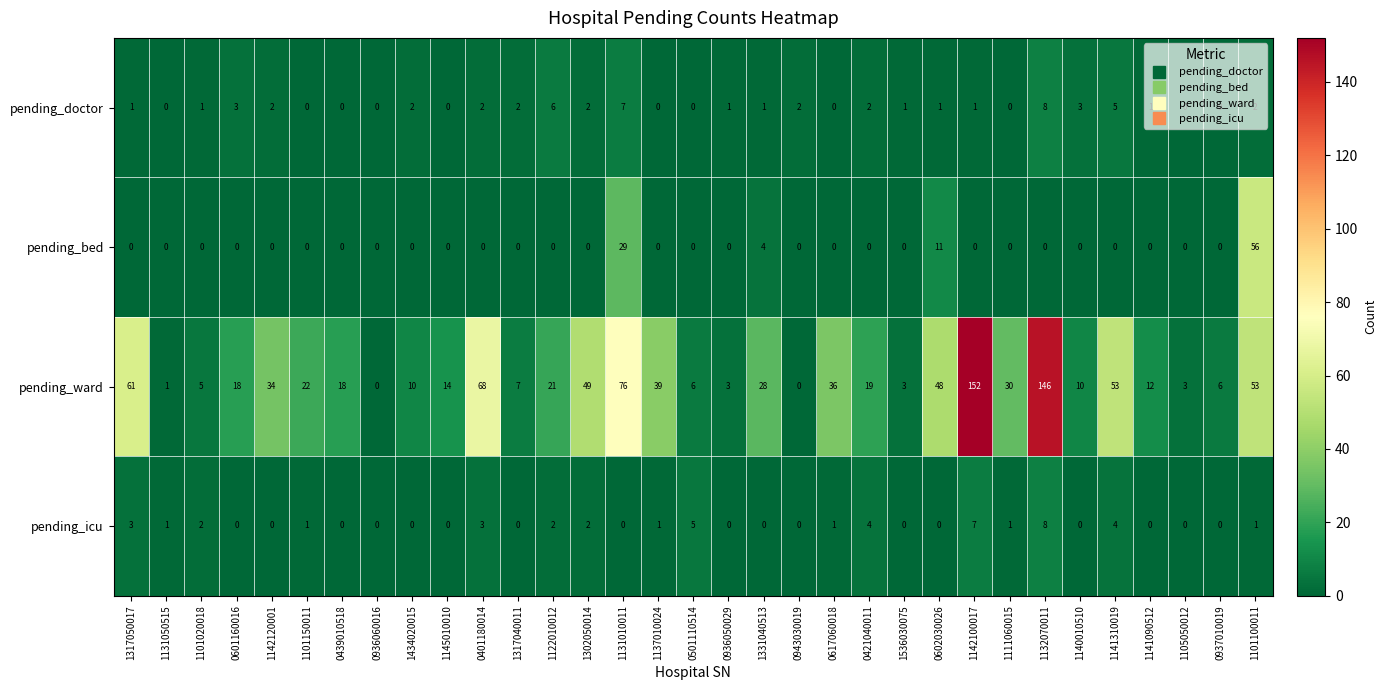

What is the total value across all series at 0421040011?

25